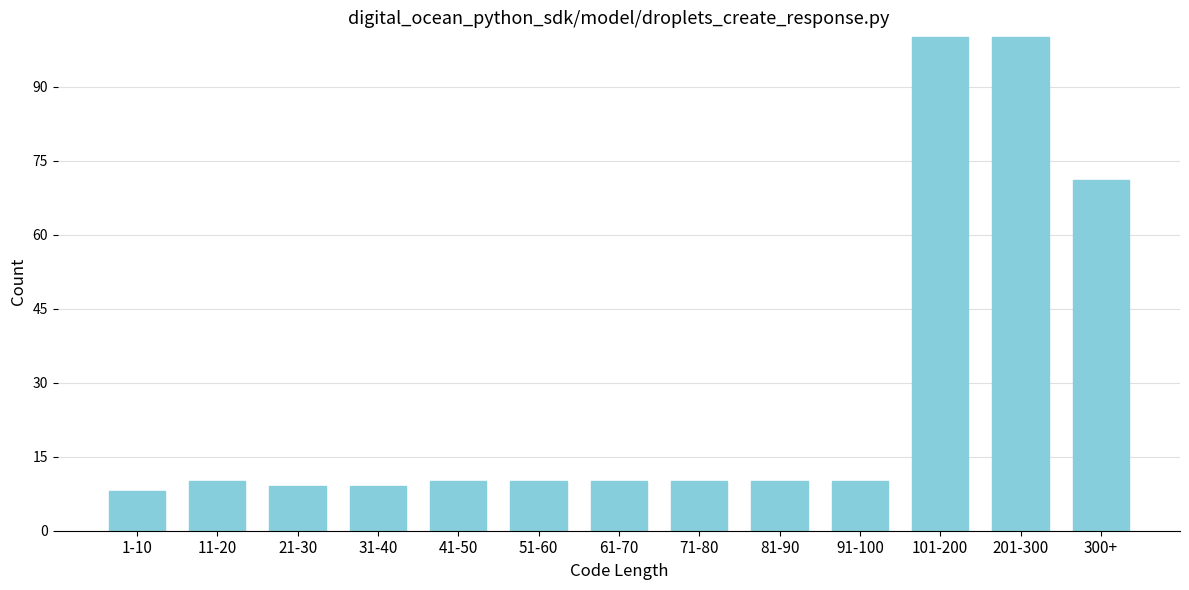

Reading right to left, transcribe all the data shown in this chart.

71	100	100	10	10	10	10	10	10	9	9	10	8